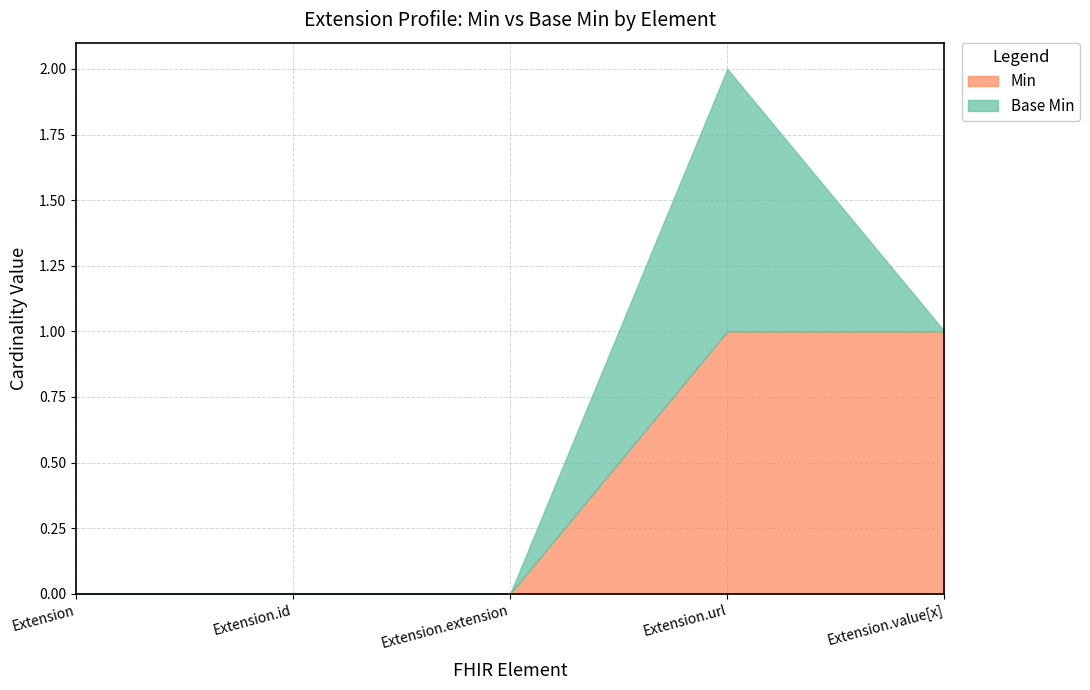

Which series has the largest total across all categories?

Min